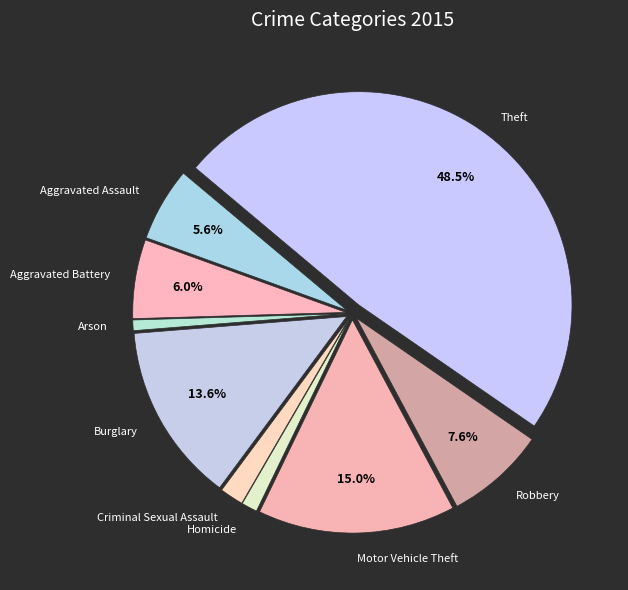

Which category has the smallest portion of the pie?

Arson